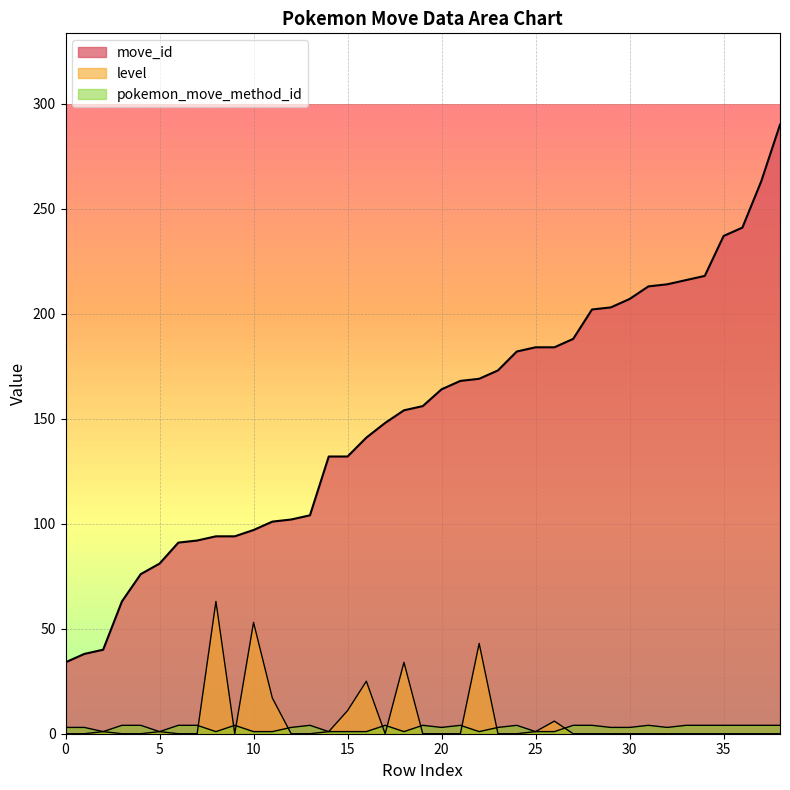

What is the minimum value for move_id?

34